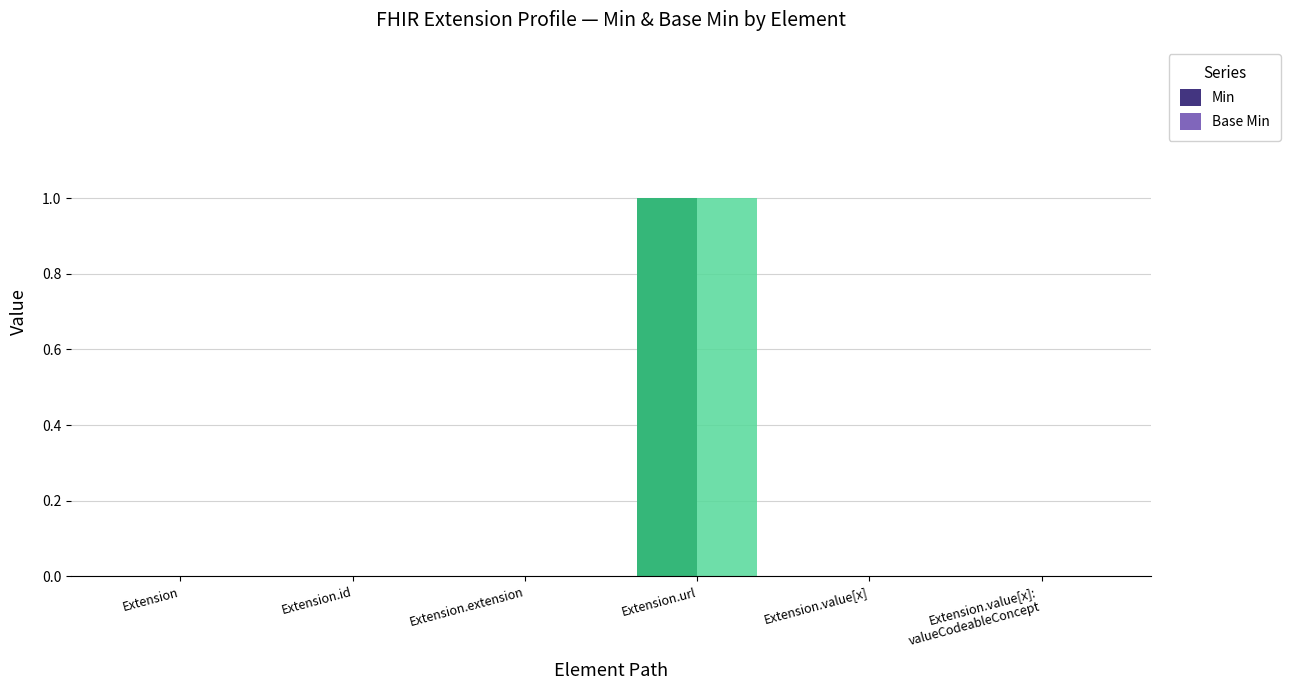

What is the maximum value for Min?

1